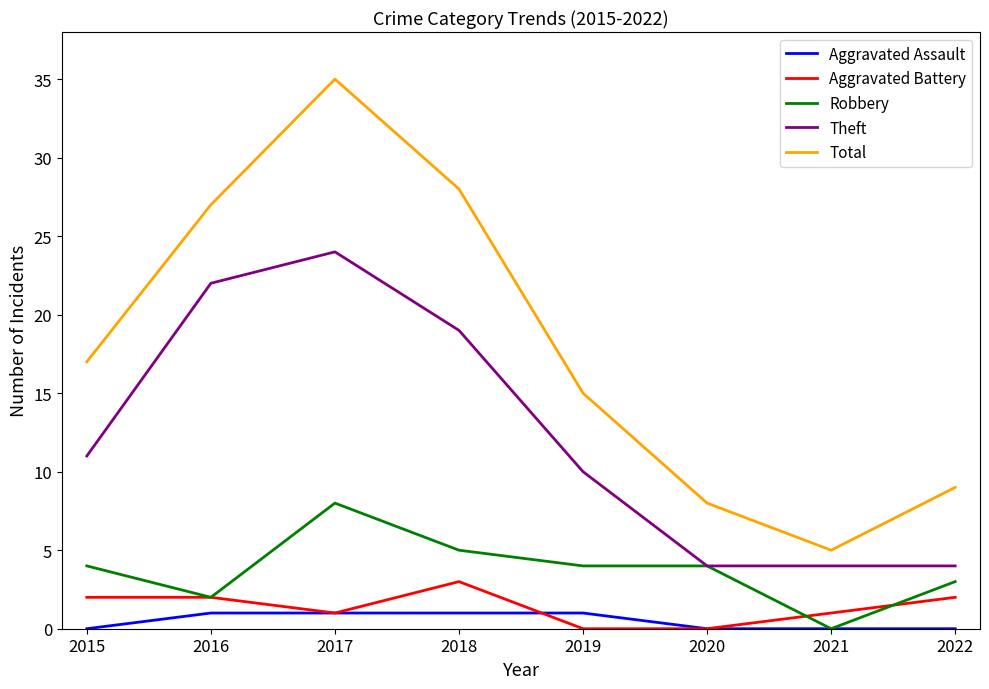

At how many categories does at least one series exceed 7?

7